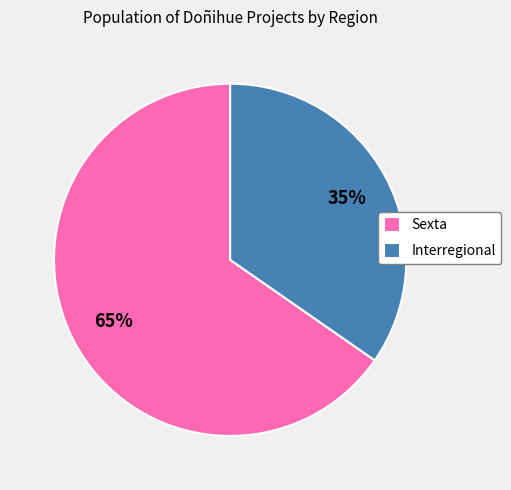

To the nearest percent, what is the average slice percentage?

50%